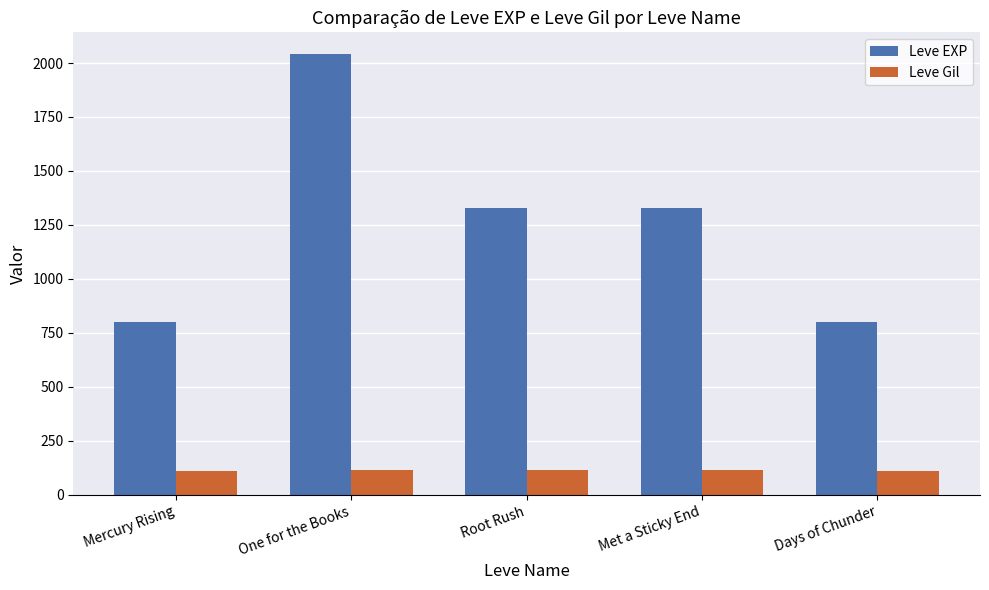

Is it true that Leve EXP equals 2040 at One for the Books?

True